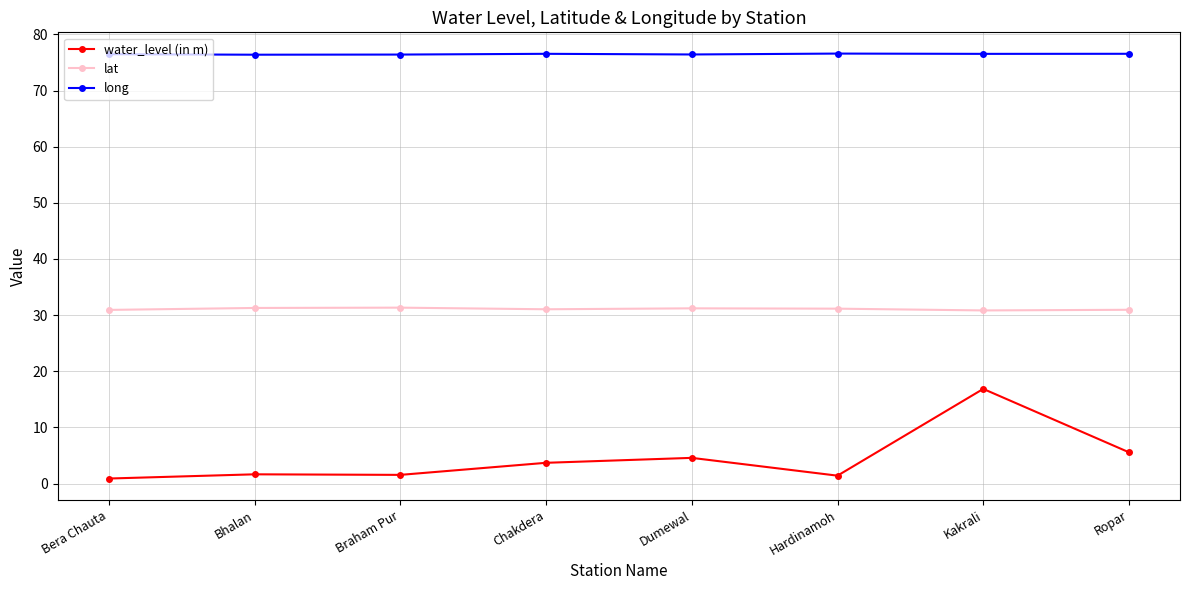

Which series has the widest spread of values?

water_level (in m)